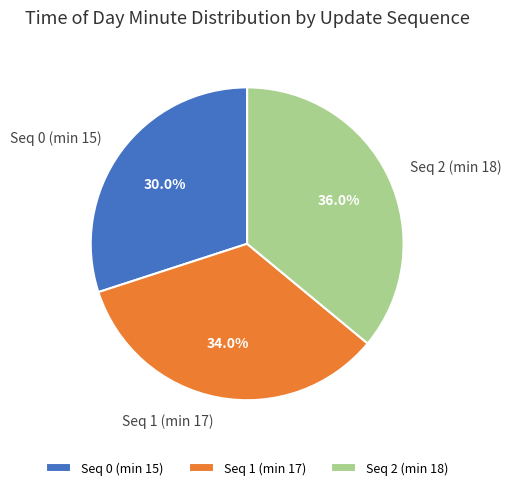

What is the largest slice in the pie chart?

Seq 2 (min 18)